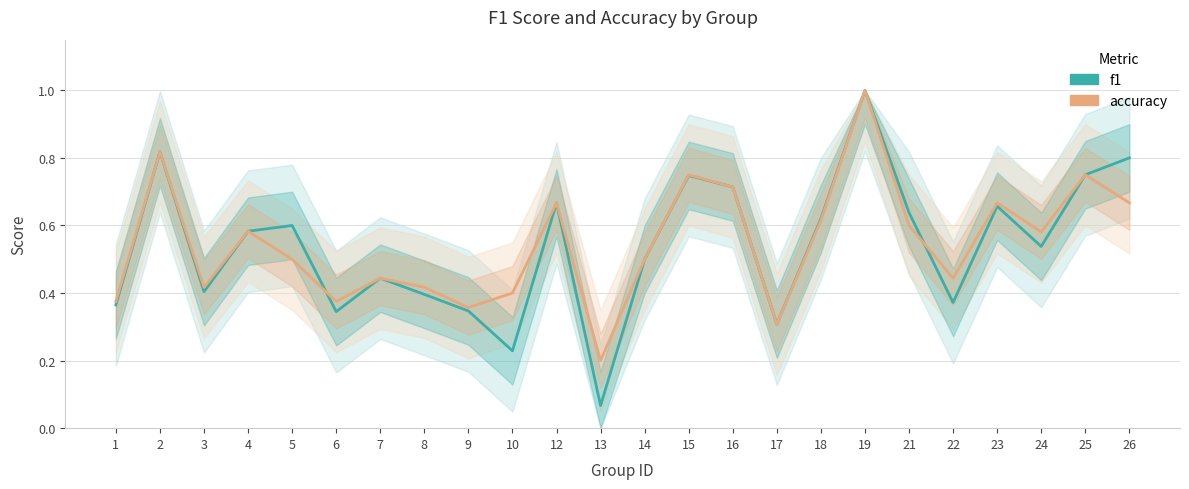

The value of f1 at 16 is 0.7. True or false?

True